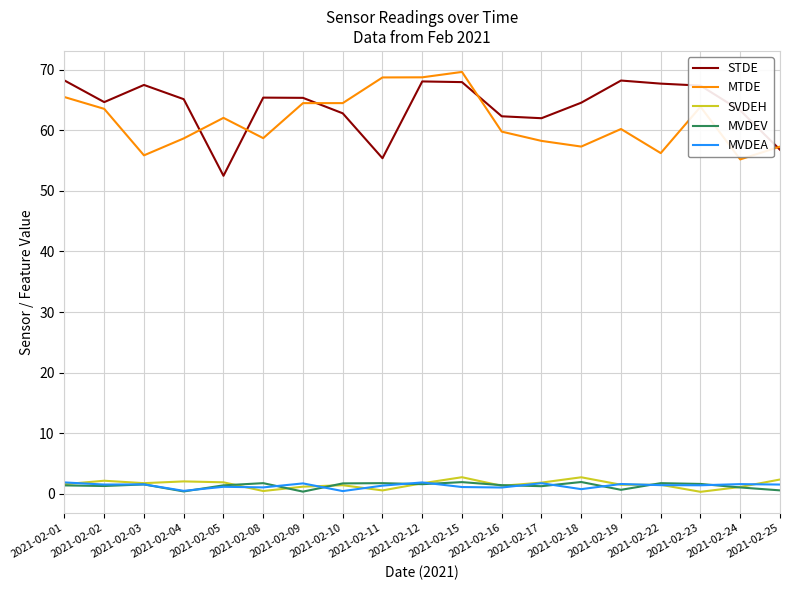

How many series are shown in this chart?

5